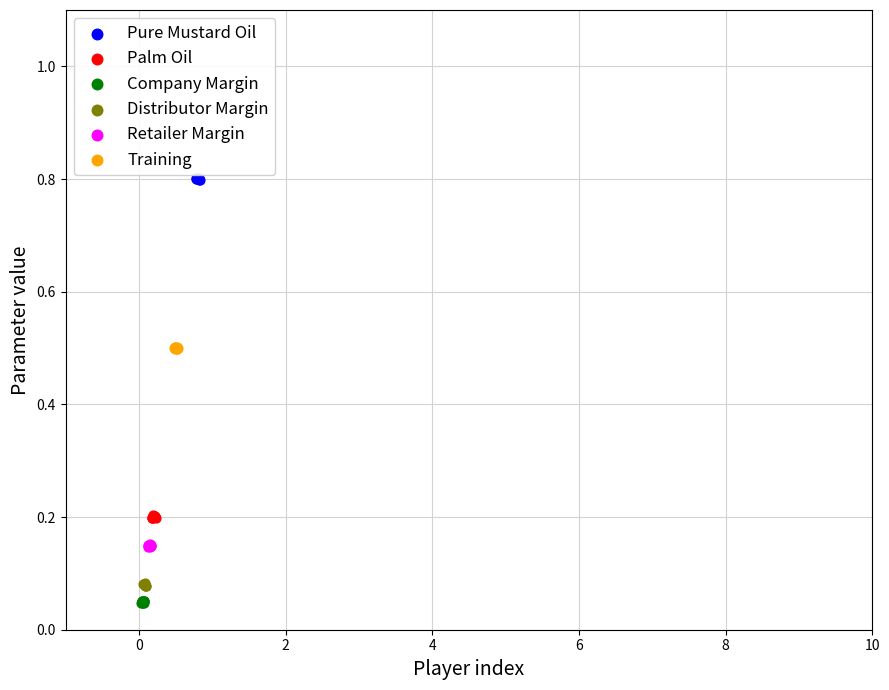

Which series reaches the maximum Y coordinate?

Pure Mustard Oil